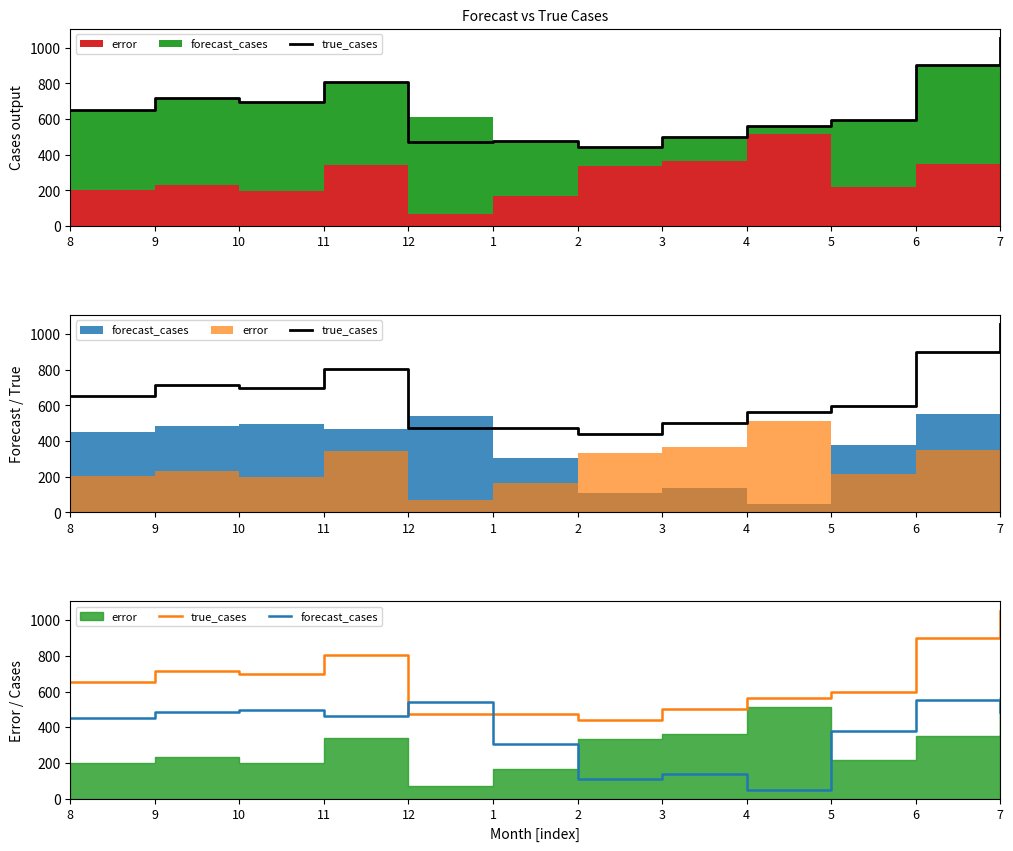

What position from the left is 8?

1